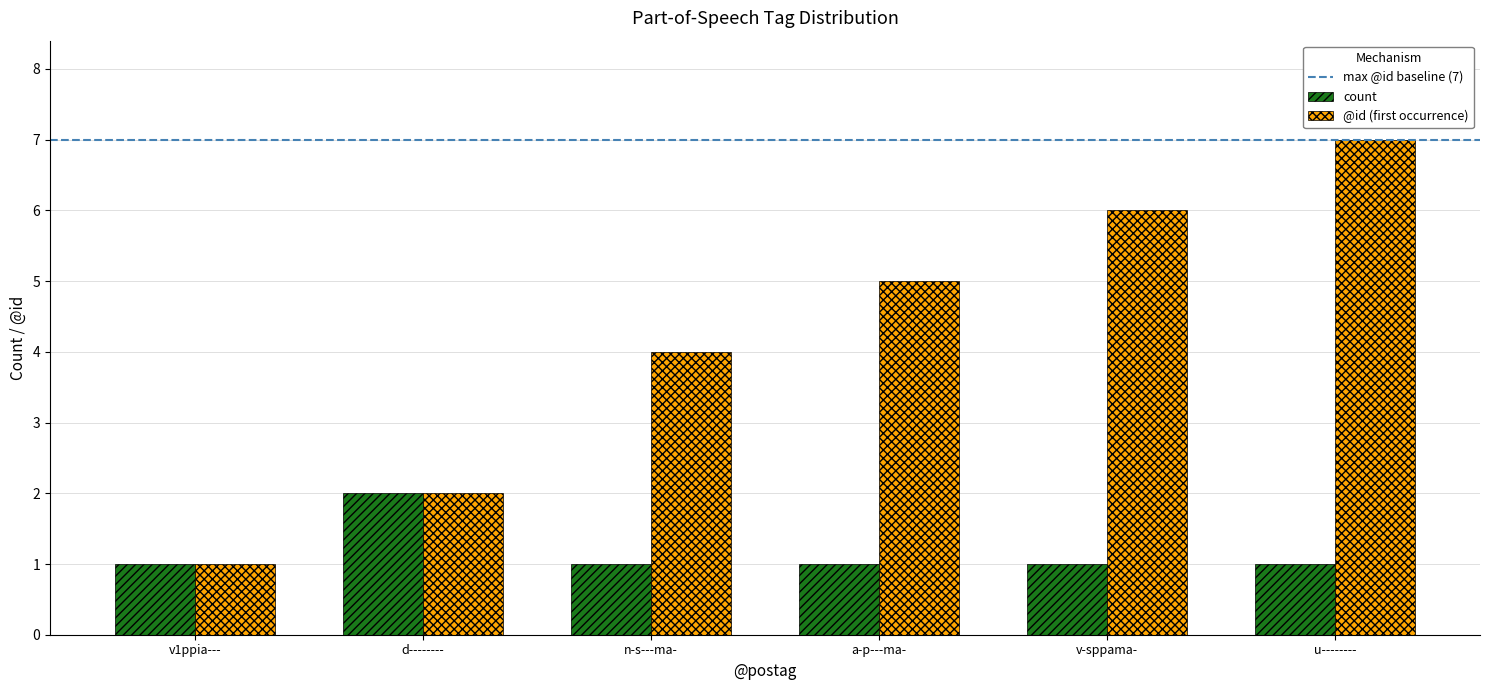

What is the label of the 1st bar from the right?

u--------